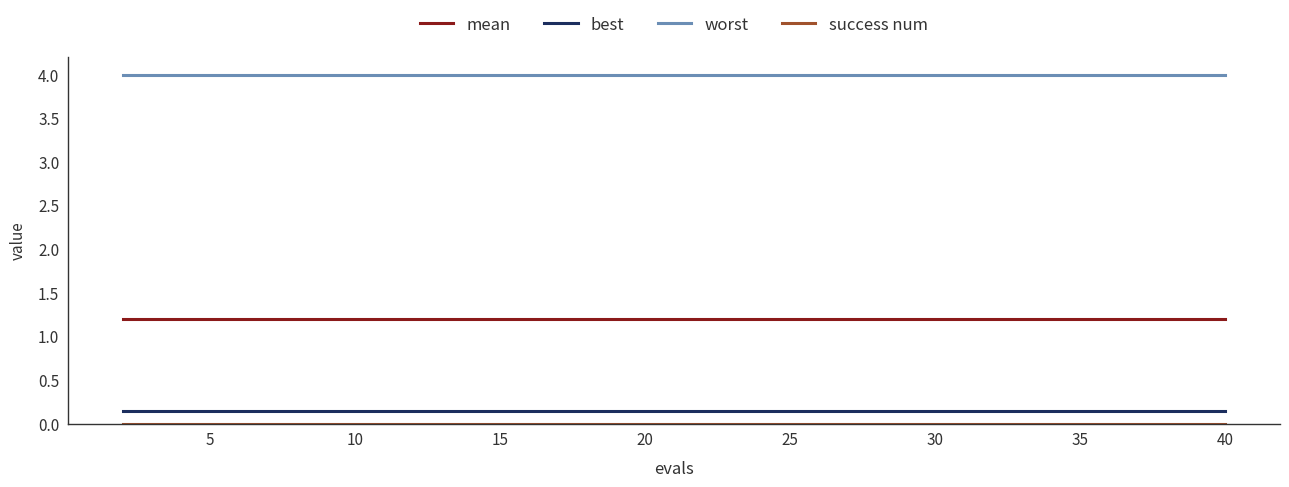

True or false: mean and worst cross at least once.

False